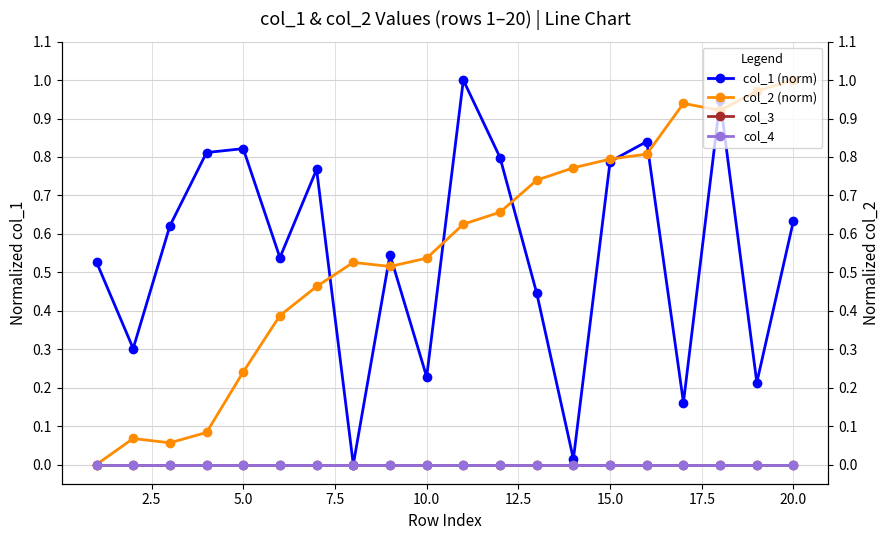

What are all the series names shown in the legend?

col_1 (norm), col_2 (norm), col_3, col_4